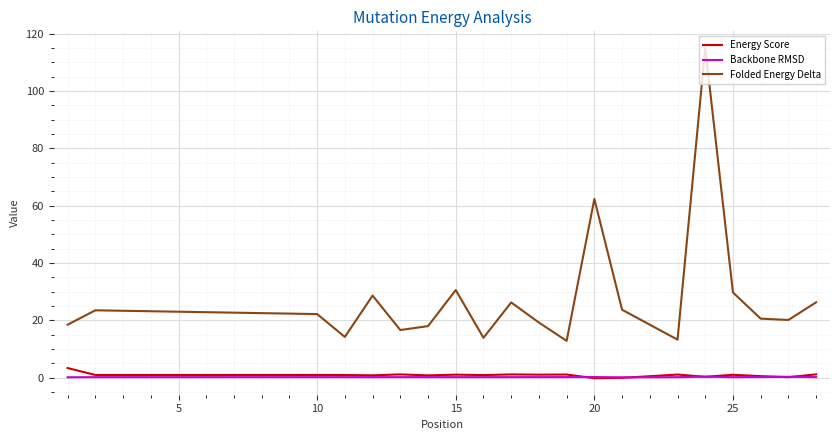

Which series has the largest total across all categories?

Folded Energy Delta